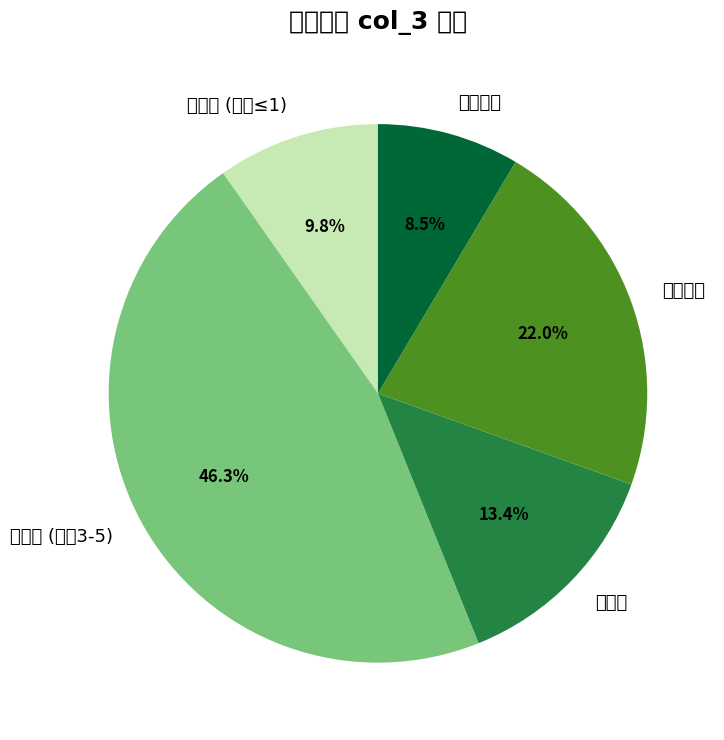

Is it true that 地板配色 is 3% of the pie?

False